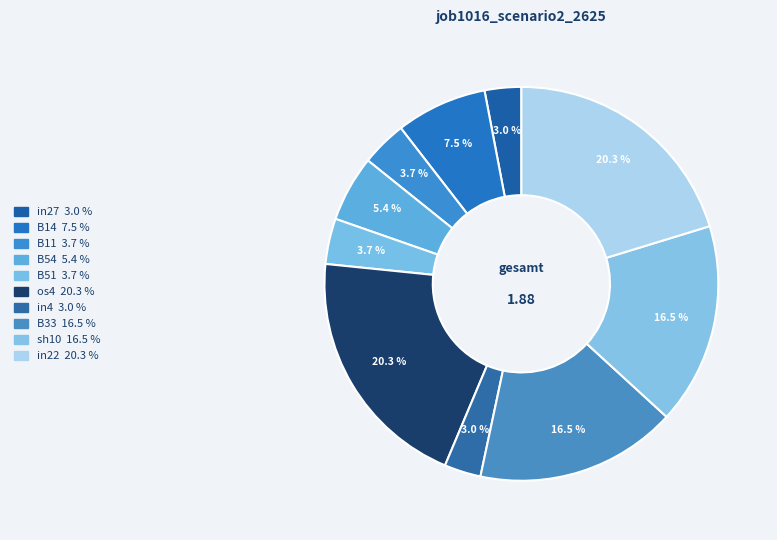

Count the number of slices in the pie.

10